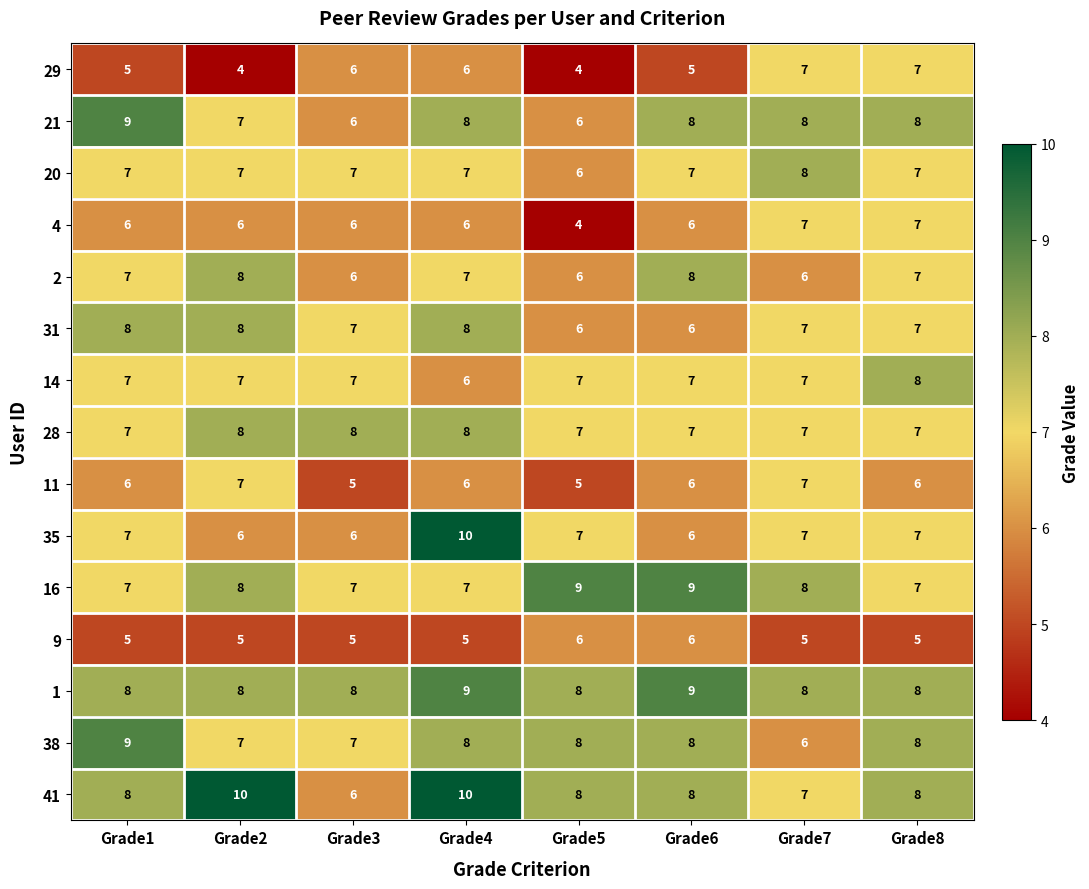

True or false: 16 has a value of 9 at Grade5.

True